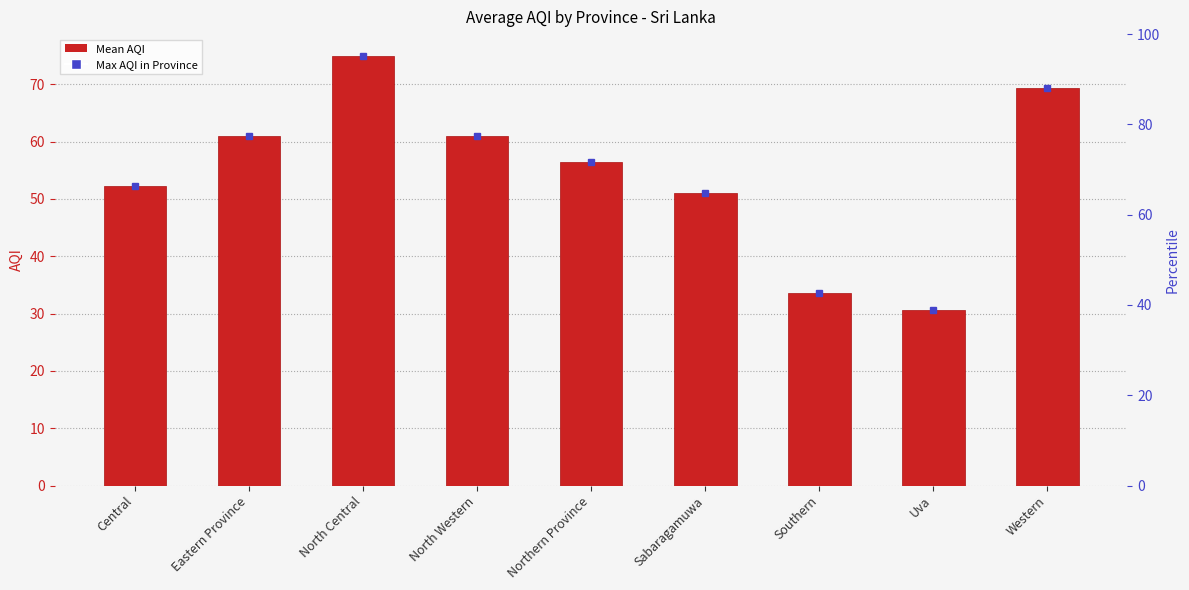

What is the sum of all values?

490.3